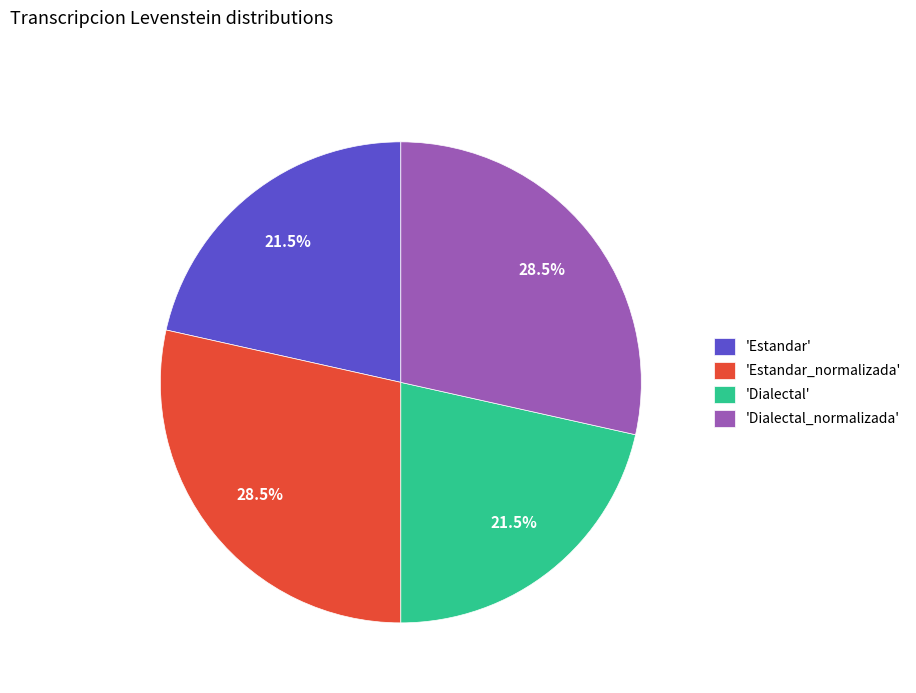

Which has a higher value, 'Dialectal' or 'Estandar_normalizada'?

'Estandar_normalizada'